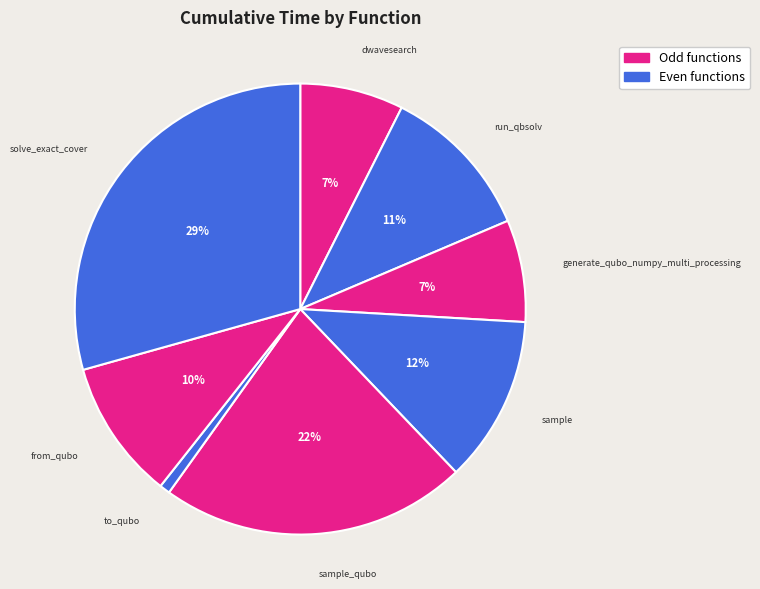

What is the largest slice in the pie chart?

solve_exact_cover